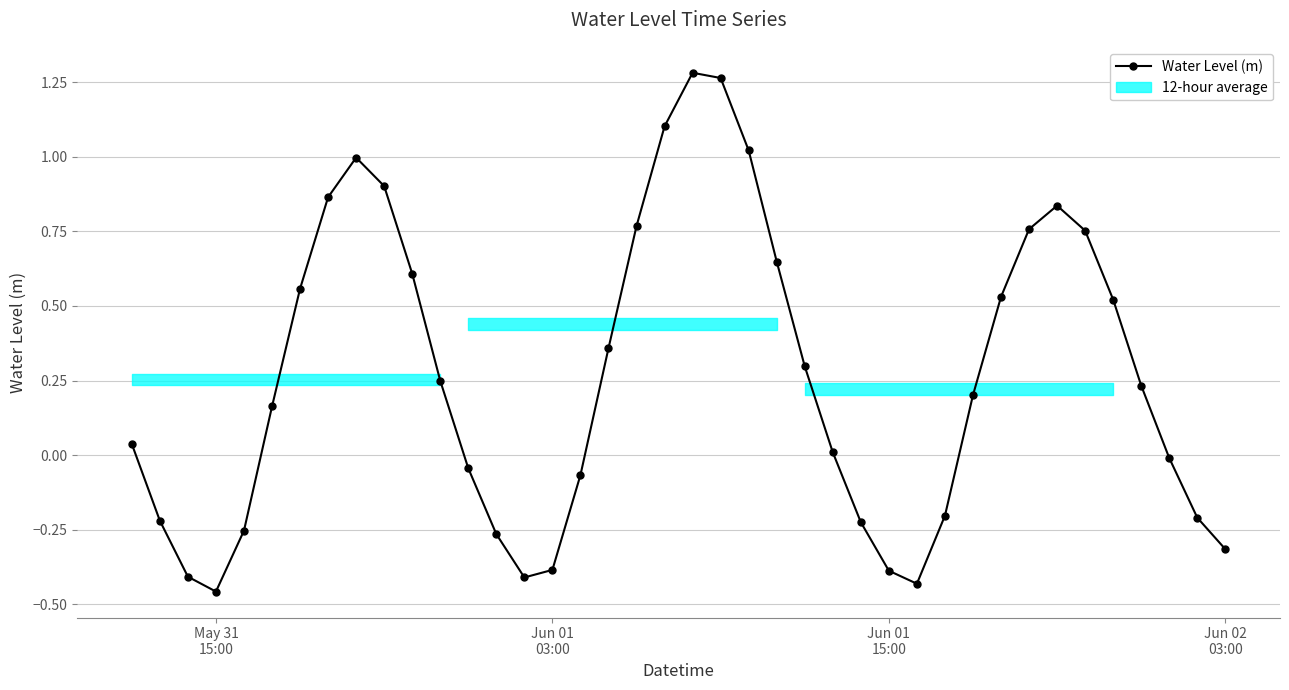

In Water Level (m), how many points are higher than both neighbors (excluding endpoints)?

3